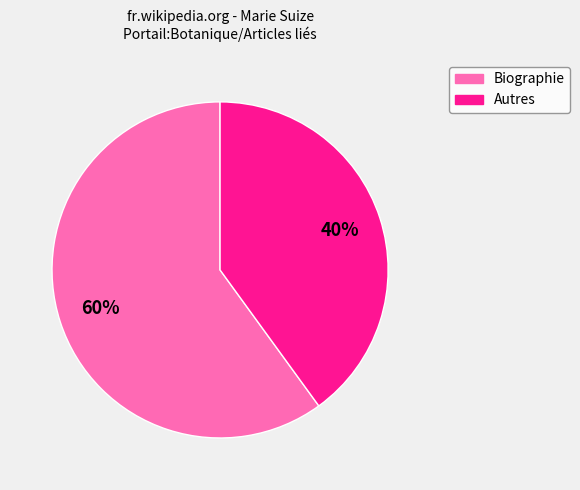

Which category has the smallest portion of the pie?

Autres